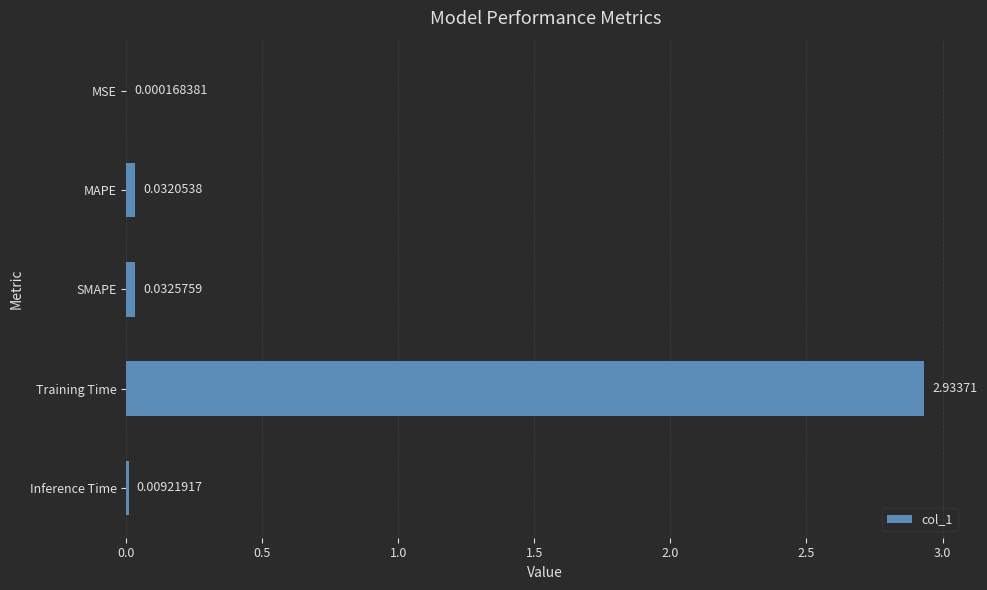

What is the change in value from MSE to Training Time?

+2.9